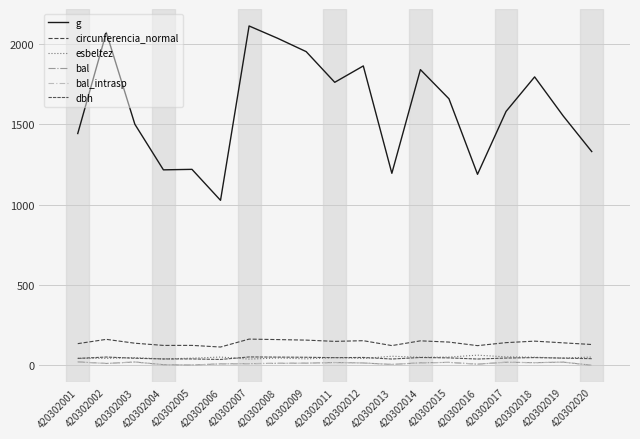

List the series in order of their peak value, highest first.

g, circunferencia_normal, esbeltez, dbh, bal, bal_intrasp